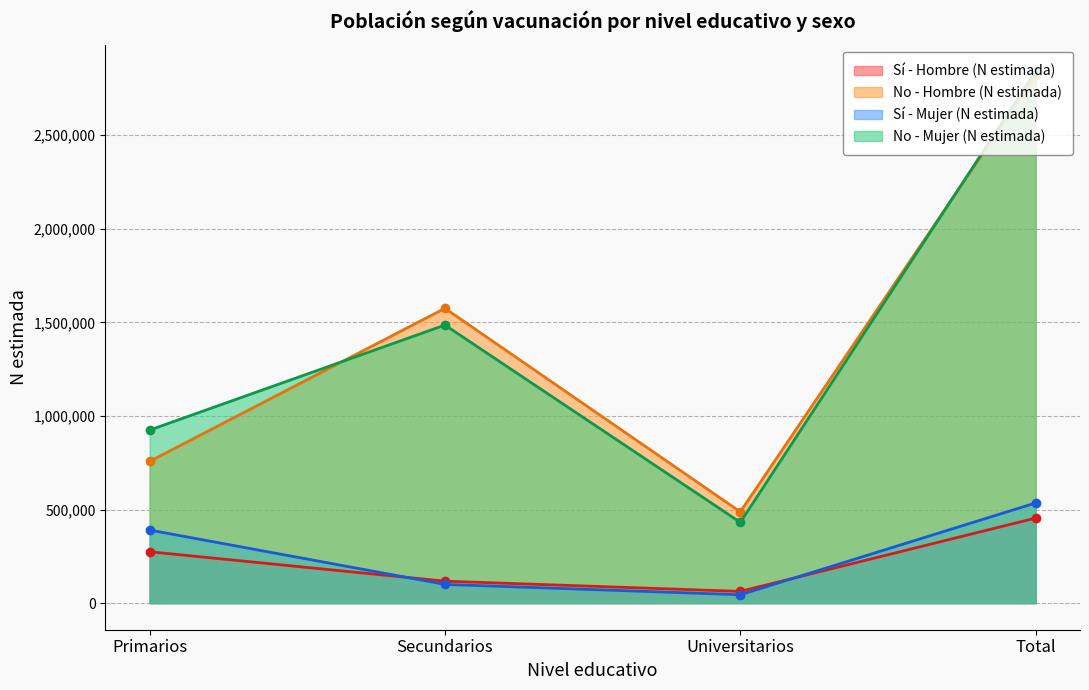

What is the value of the No - Hombre (N estimada) point at the 2nd from the left?

1575187